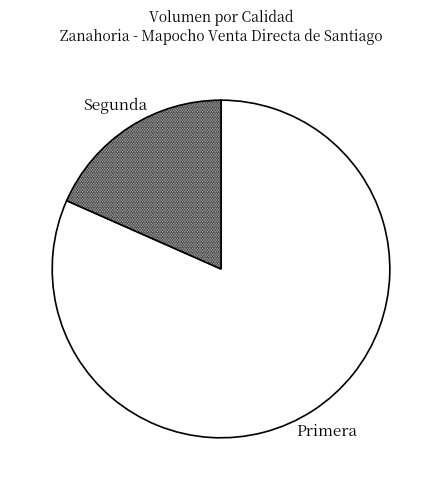

Rank the categories by value from highest to lowest.

Primera, Segunda